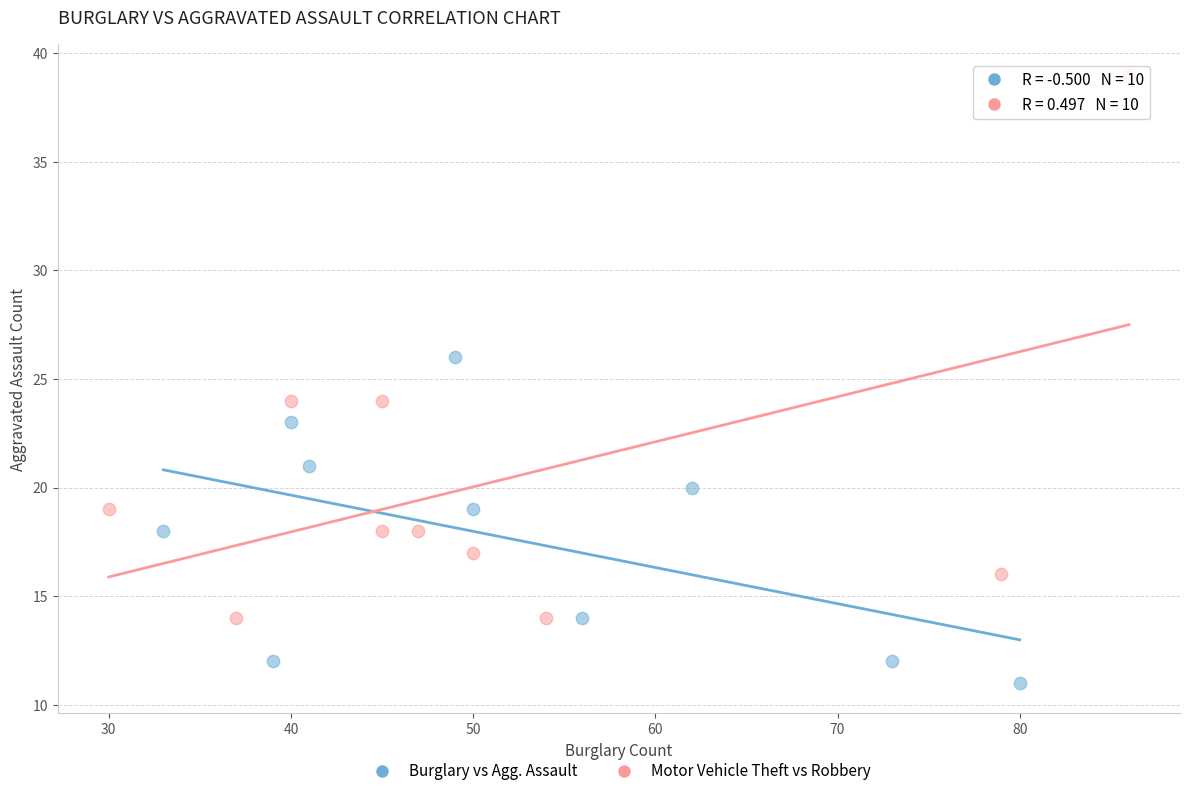

Which series has the largest Y range (max minus min)?

Motor Vehicle Theft vs Robbery